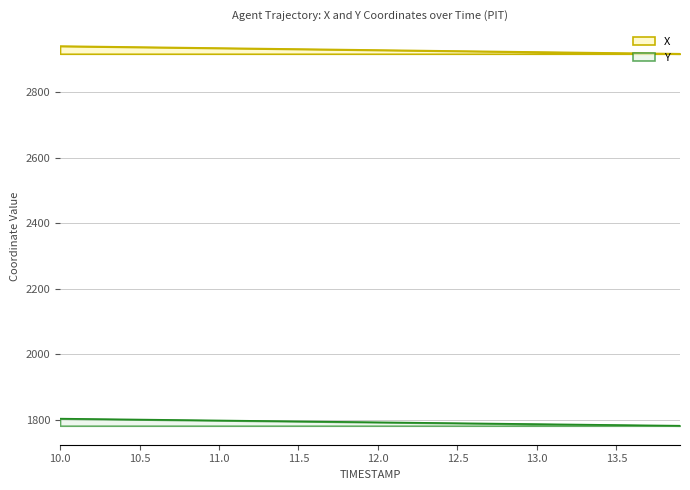

True or false: X and Y cross at least once.

False